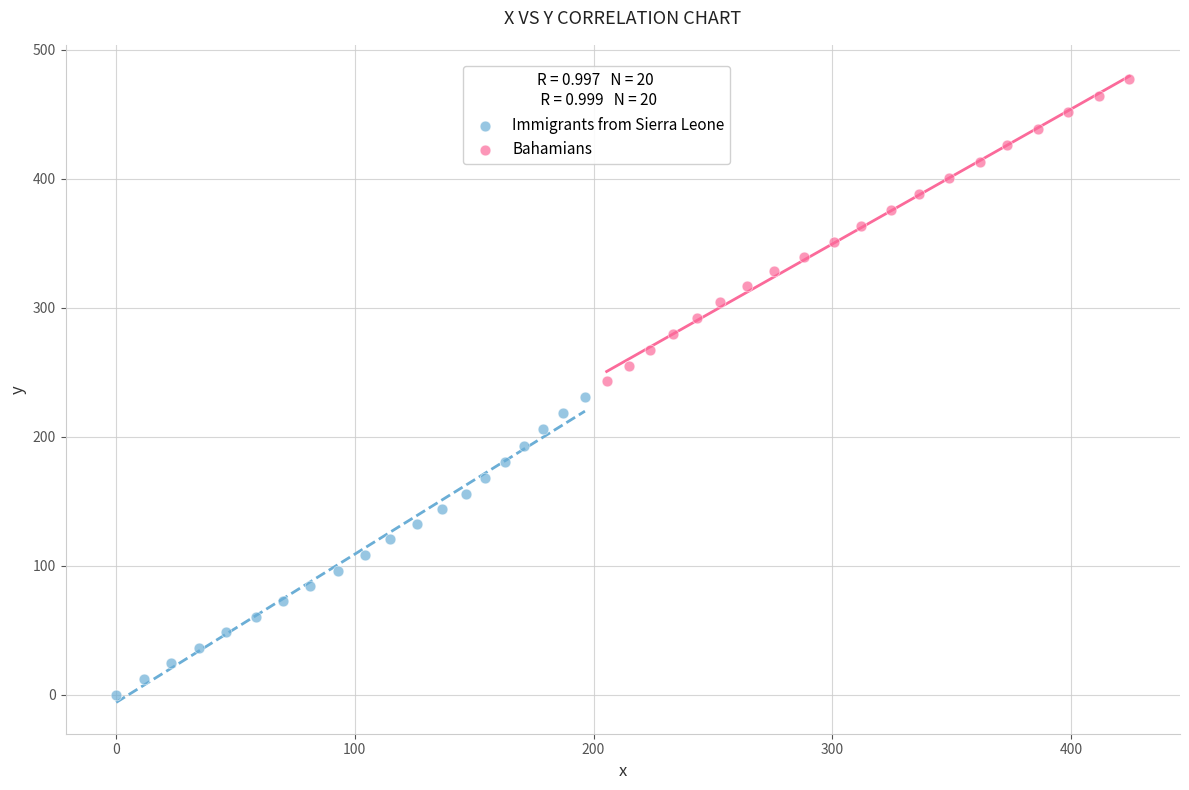

Which series has the widest spread of Y values?

Bahamians